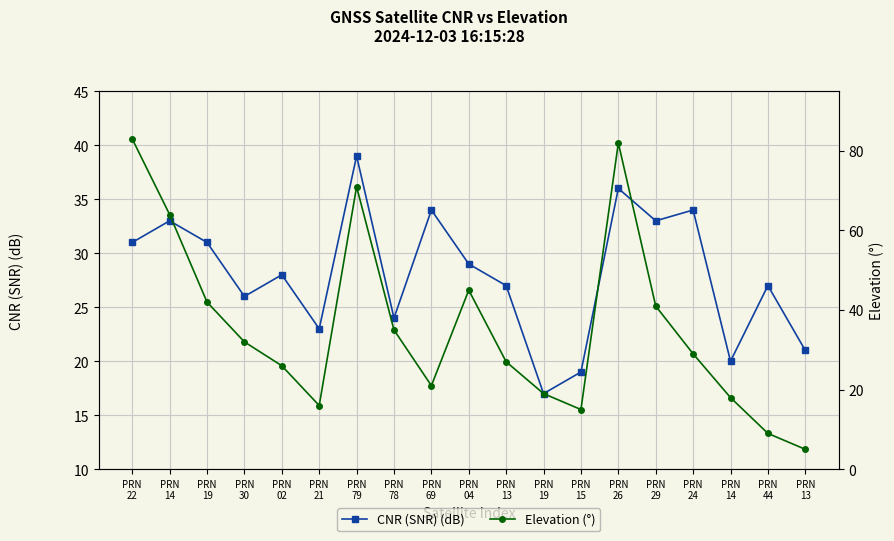

Rank the categories by CNR (SNR) (dB) value from highest to lowest.

PRN
79, PRN
26, PRN
69, PRN
24, PRN
14, PRN
29, PRN
22, PRN
19, PRN
04, PRN
02, PRN
13, PRN
44, PRN
30, PRN
78, PRN
21, PRN
13, PRN
14, PRN
15, PRN
19